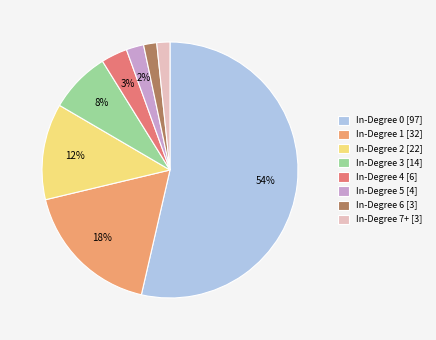

What percentage is the In-Degree 5 [4] slice, to the nearest percent?

2%